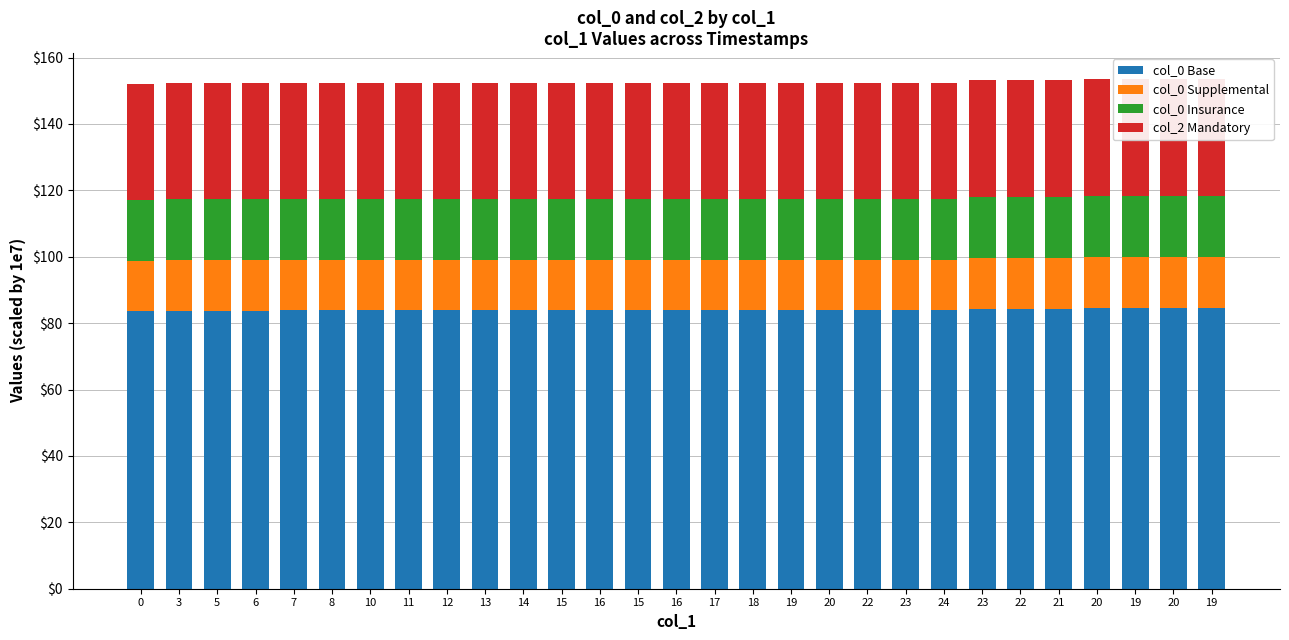

Rank the series by their maximum value, from lowest to highest.

col_0 Supplemental, col_0 Insurance, col_2 Mandatory, col_0 Base